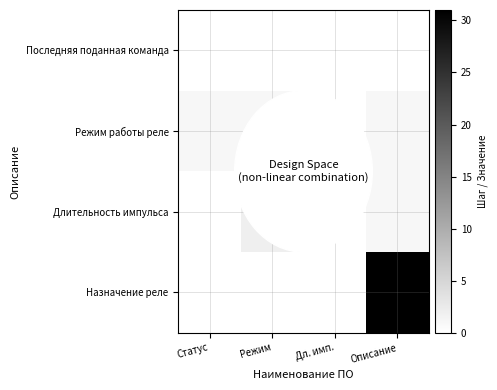

Which series changed the most between Дл. имп. and Описание?

Назначение реле